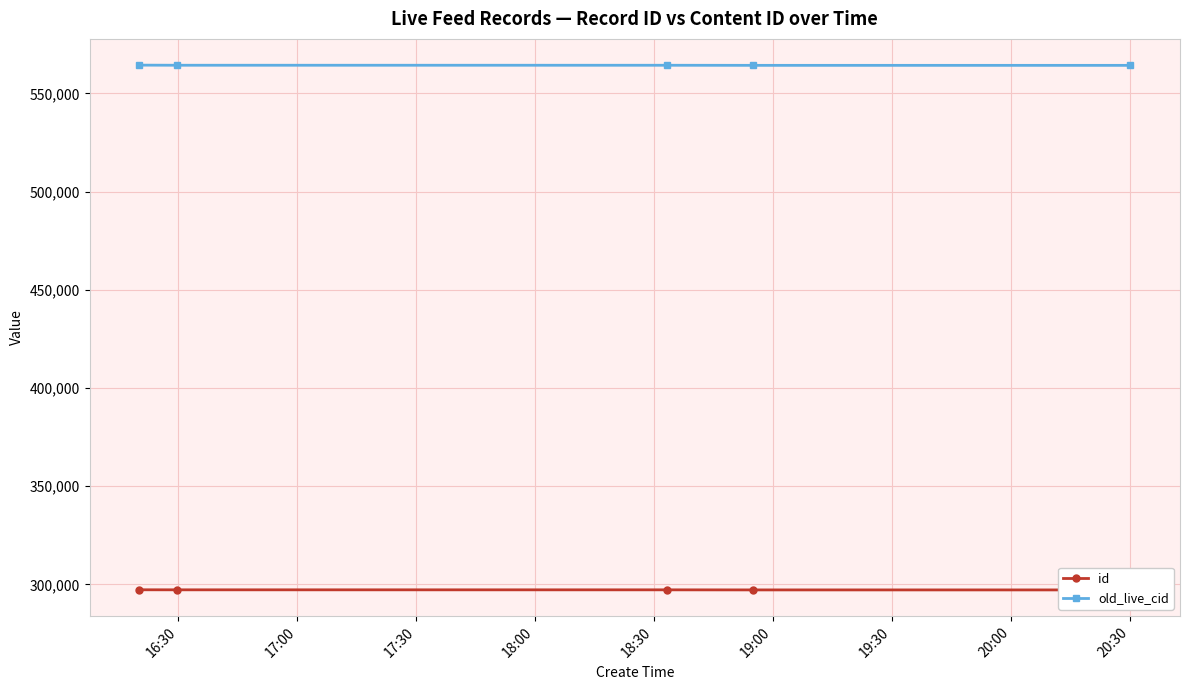

True or false: old_live_cid and id cross at least once.

False